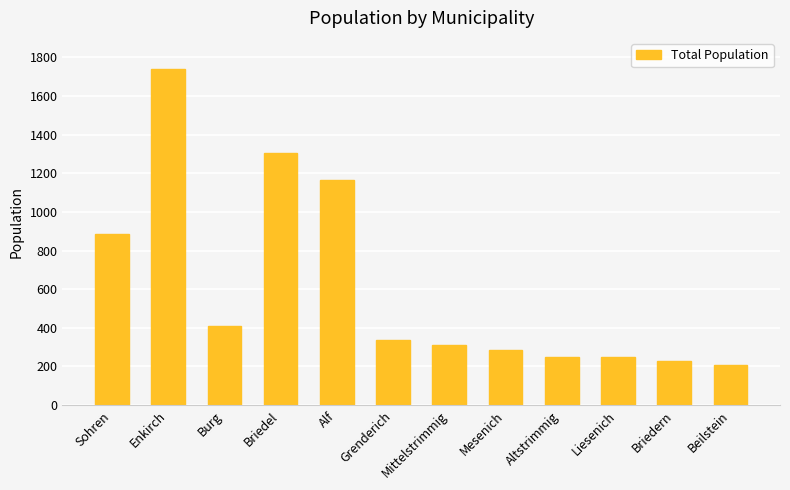

Are the bars grouped side by side (vs. stacked)?

No